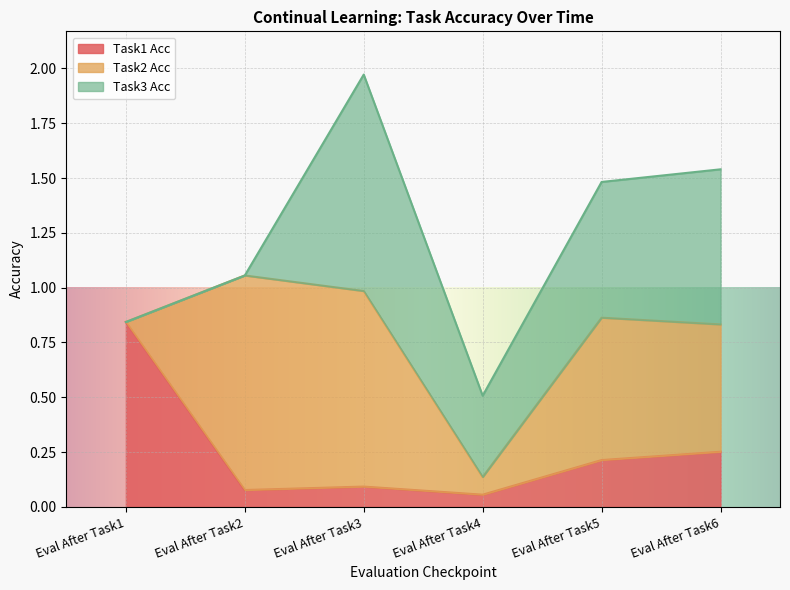

At how many categories does at least one series exceed 0?

6